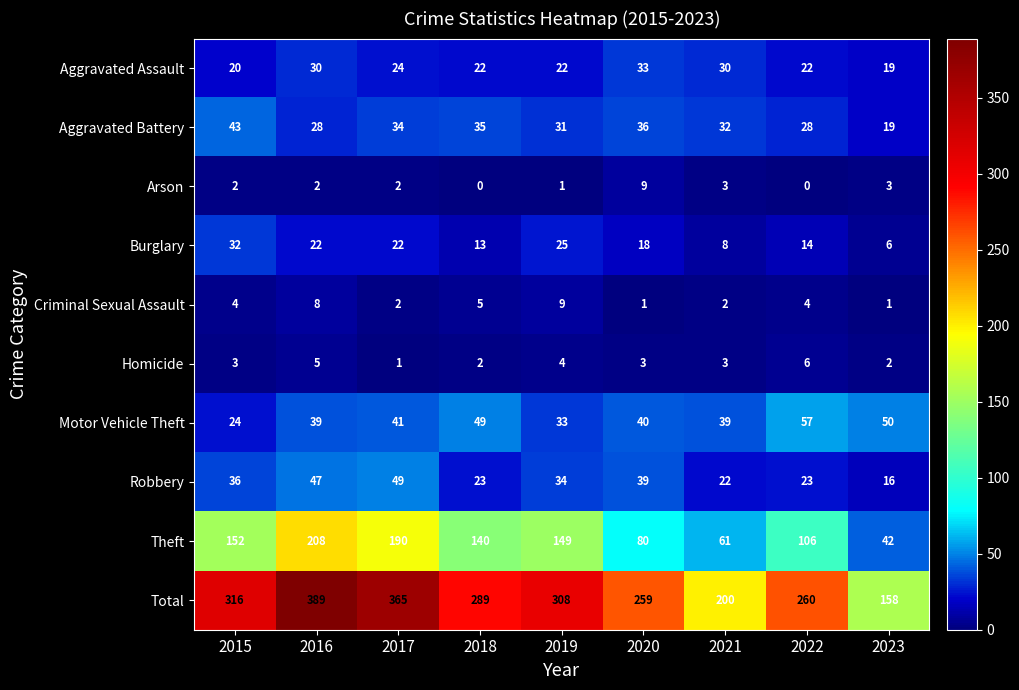

What is the average value of the Robbery series?

32